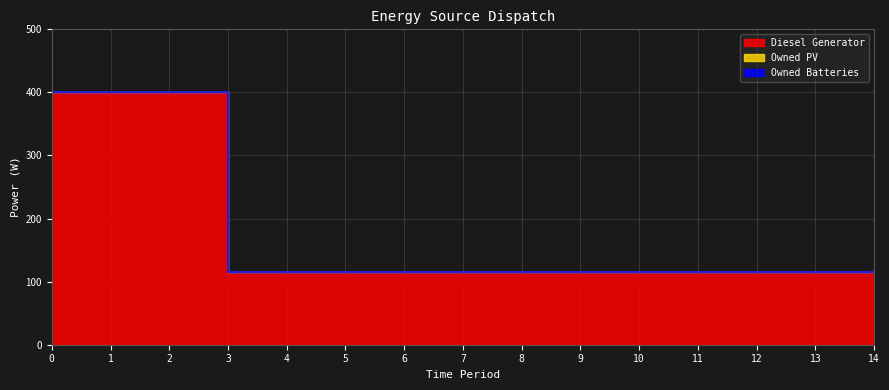

Is it true that Diesel Generator equals 26 at 11?

False